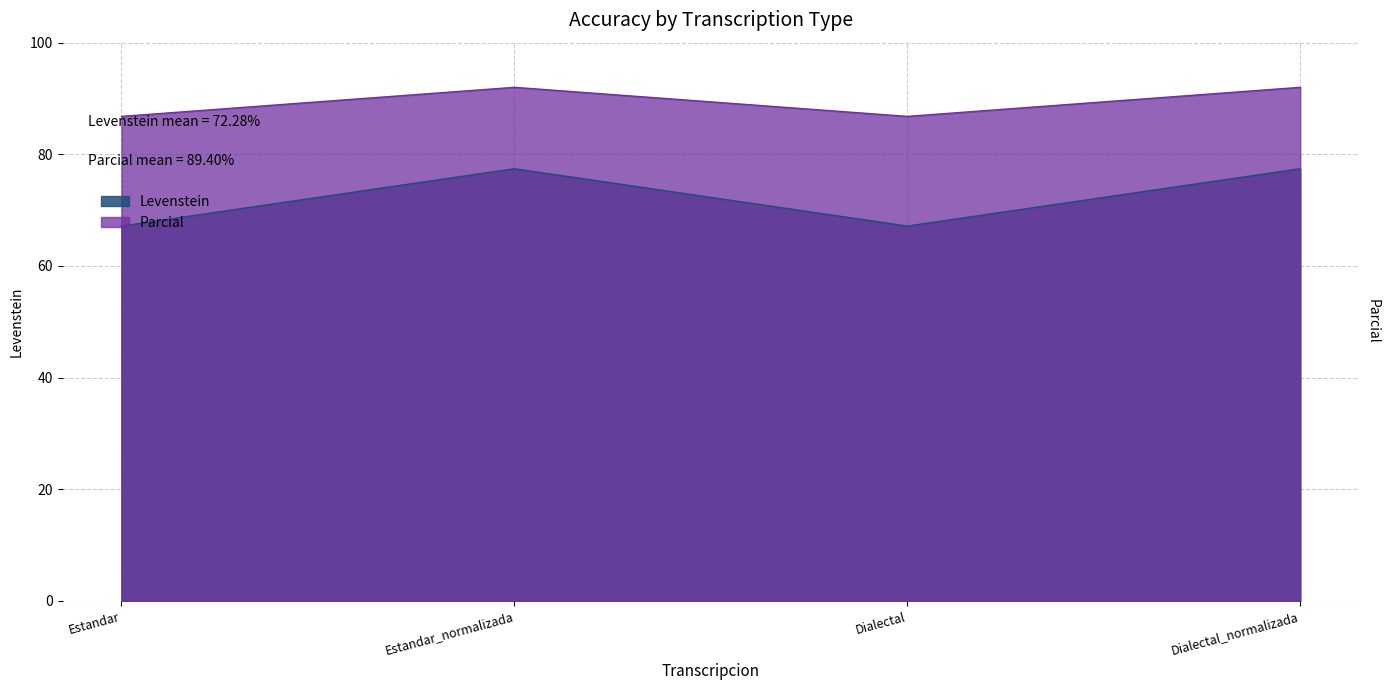

True or false: Levenstein has a value of 67.1 at Dialectal.

True